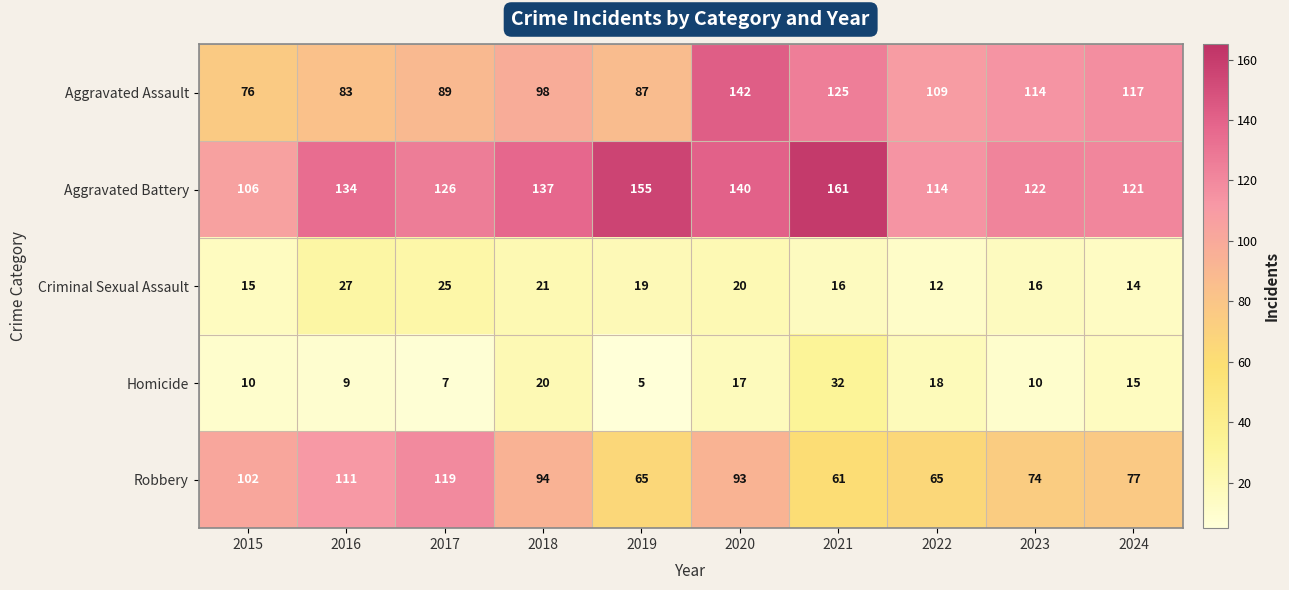

How many categories are shown in the chart?

10